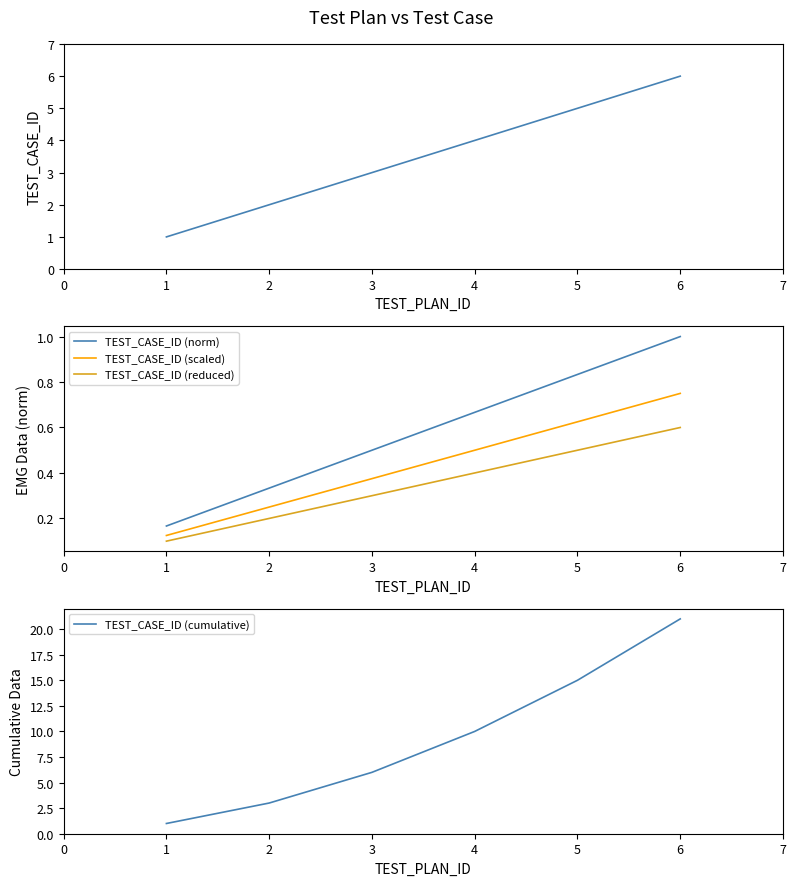

List the labels in order of TEST_CASE_ID (norm) value, smallest first.

1, 2, 3, 4, 5, 6